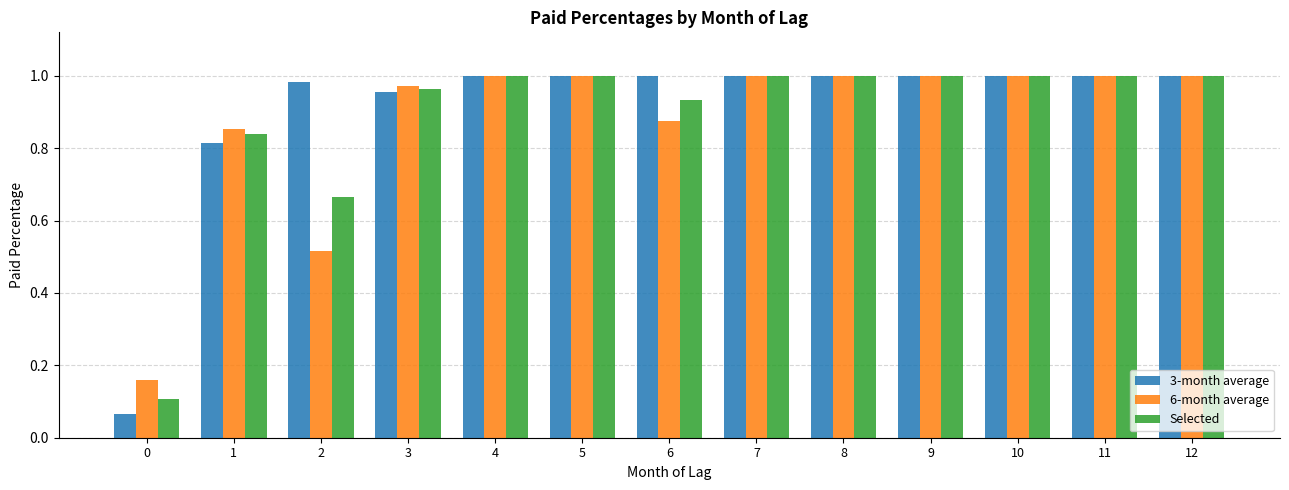

What is the difference between the maximum and second lowest values in the Selected series?

0.3